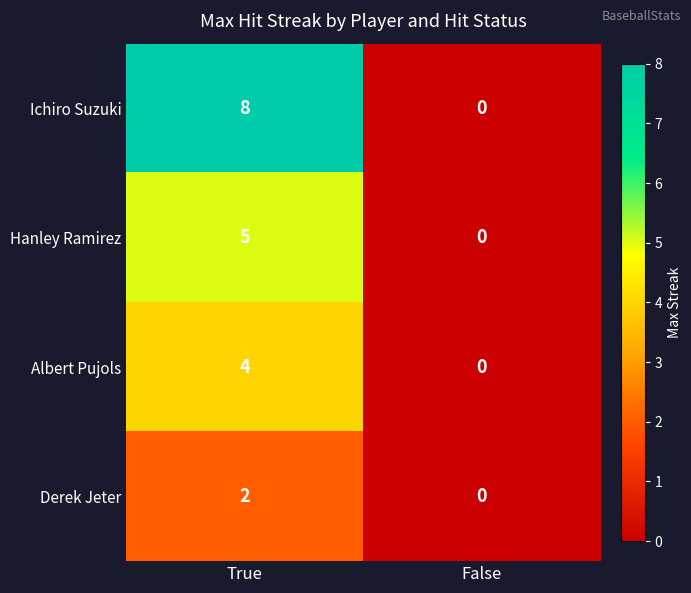

Which series has the largest total across all categories?

Ichiro Suzuki